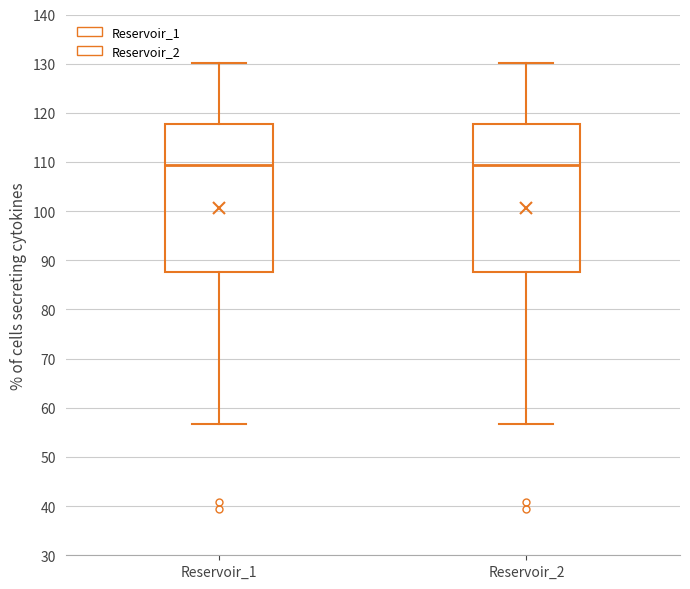

Reading left to right, transcribe this box plot: for each box, give where its median line is, the range the box spans, and where its two whiskers end, as read against the y-axis. The values are not printed on the chart, so give them approximately, as read against the axis.

Reservoir_1: median 109, box 88 to 118, whiskers 57 to 130
Reservoir_2: median 109, box 88 to 118, whiskers 57 to 130